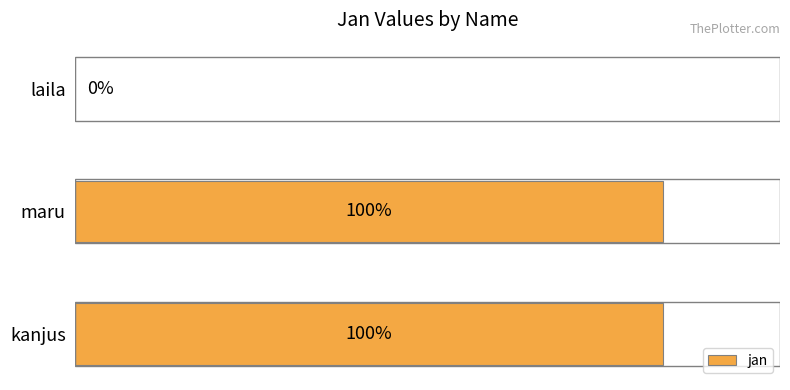

Are the bars horizontal?

Yes